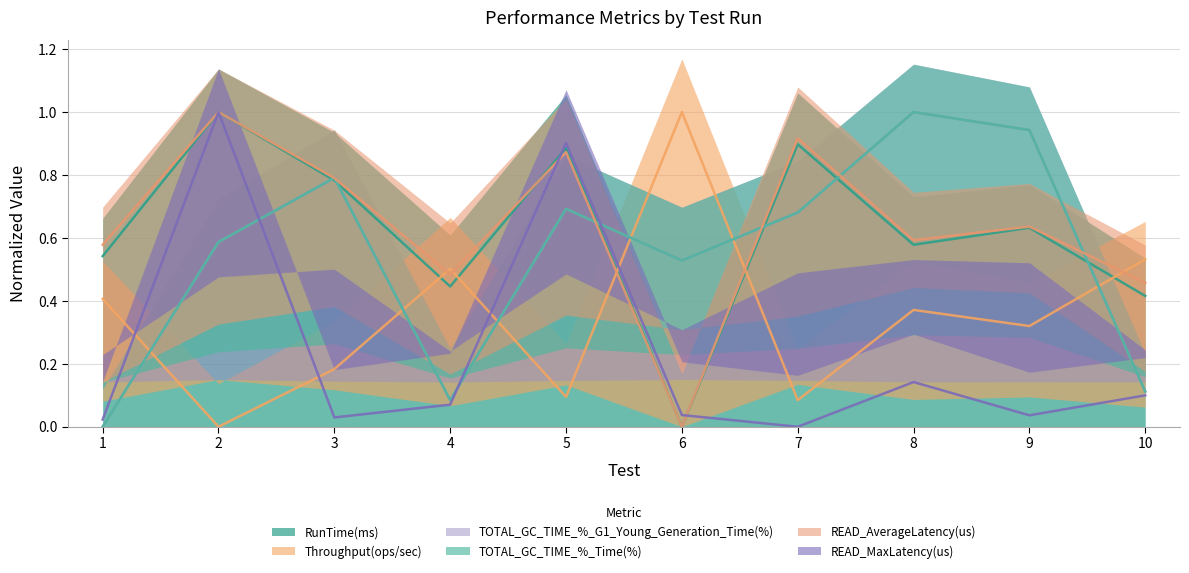

Reading left to right, transcribe all the data shown in this chart.

RunTime(ms): 1=0.5	2=1.0	3=0.8	4=0.4	5=0.9	6=0.0	7=0.9	8=0.6	9=0.6	10=0.4
Throughput(ops/sec): 1=0.4	2=0.0	3=0.2	4=0.5	5=0.1	6=1.0	7=0.1	8=0.4	9=0.3	10=0.5
TOTAL_GC_TIME_%_G1_Young_Generation_Time(%): 1=0.0	2=0.6	3=0.8	4=0.1	5=0.7	6=0.5	7=0.7	8=1.0	9=0.9	10=0.1
TOTAL_GC_TIME_%_Time(%): 1=0.0	2=0.6	3=0.8	4=0.1	5=0.7	6=0.5	7=0.7	8=1.0	9=0.9	10=0.1
READ_AverageLatency(us): 1=0.6	2=1.0	3=0.8	4=0.5	5=0.9	6=0.0	7=0.9	8=0.6	9=0.6	10=0.5
READ_MaxLatency(us): 1=0.0	2=1.0	3=0.0	4=0.1	5=0.9	6=0.0	7=0.0	8=0.1	9=0.0	10=0.1